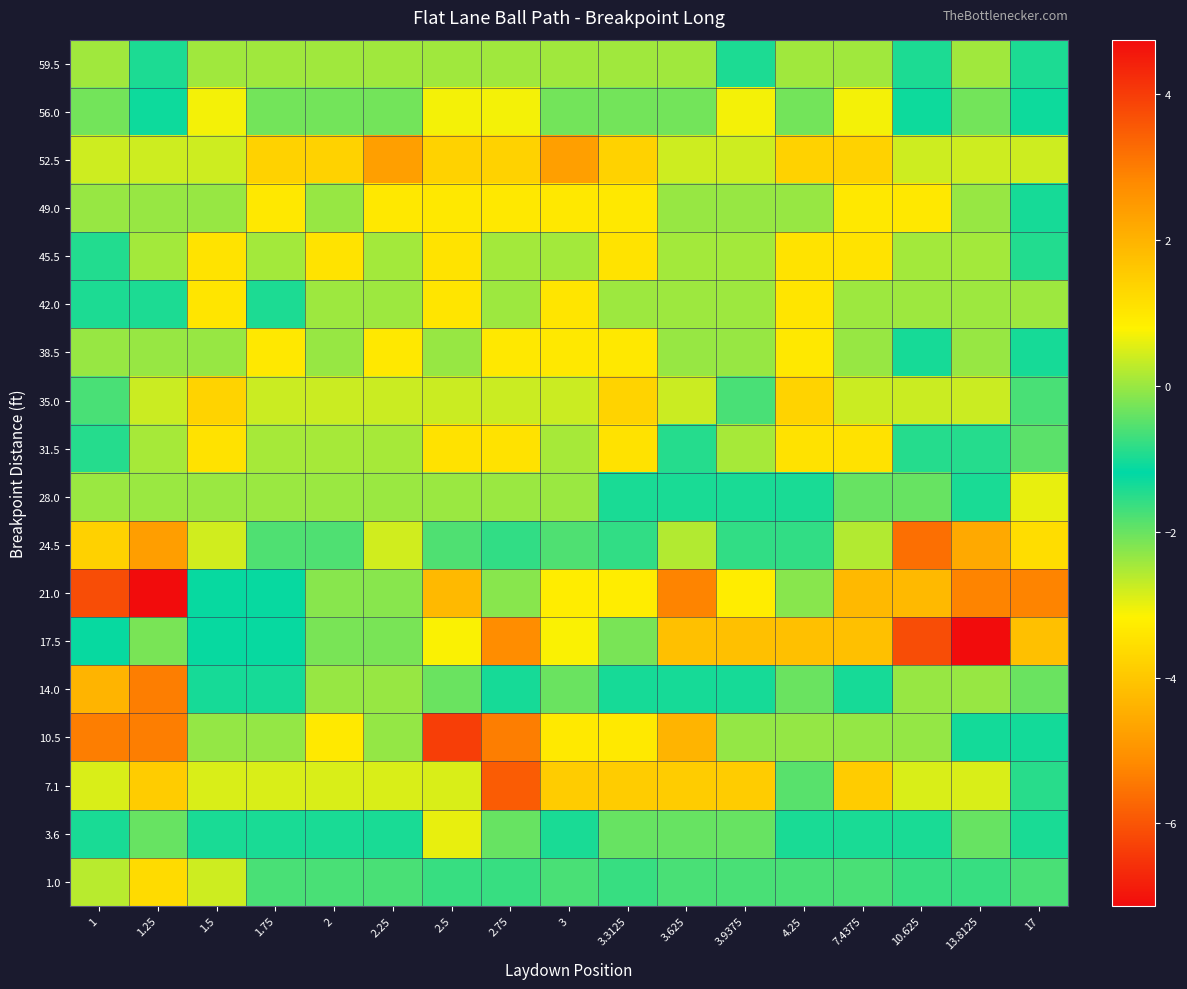

Count the number of categories in the chart.

17